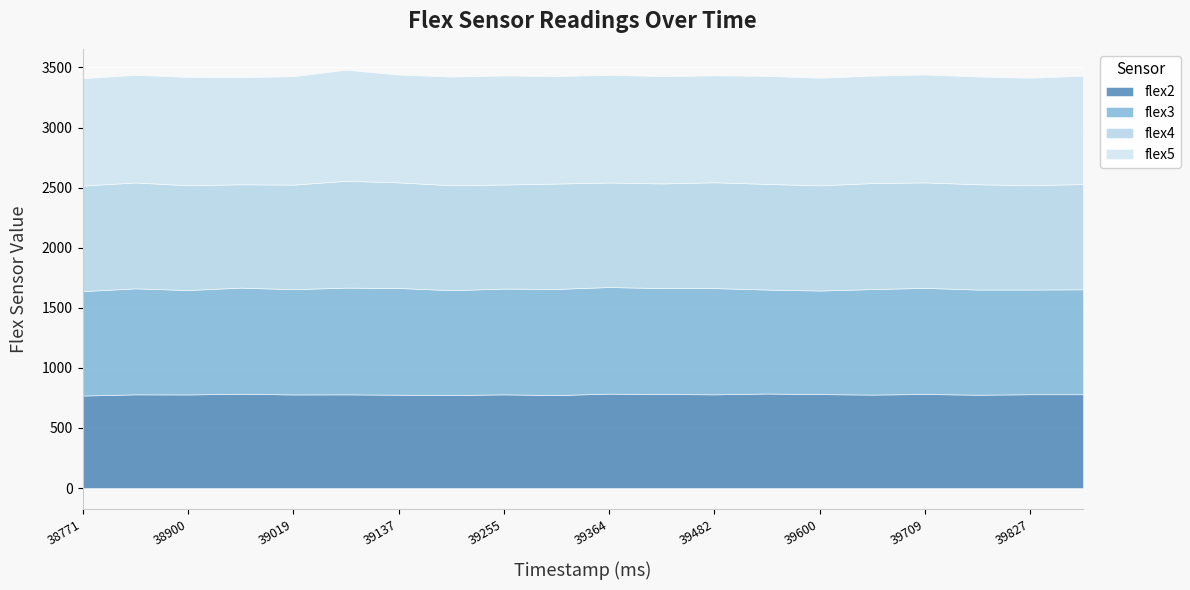

What is the sum of the flex2 values at 39423 and 39542?

1570